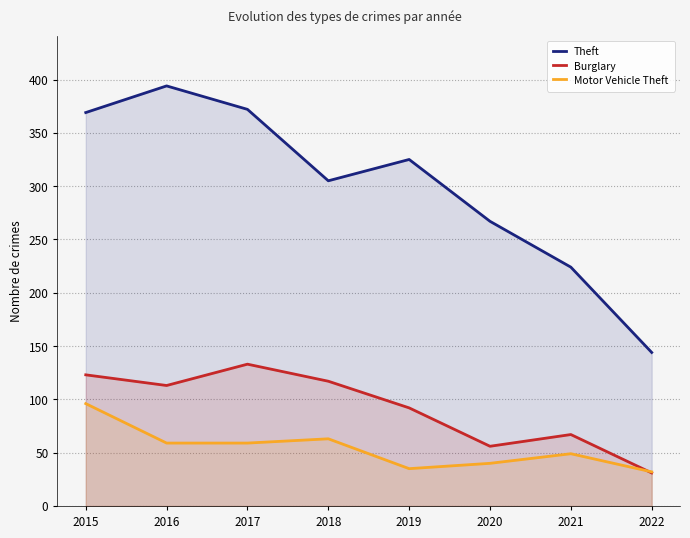

In Burglary, how many points are lower than both neighbors (excluding endpoints)?

2